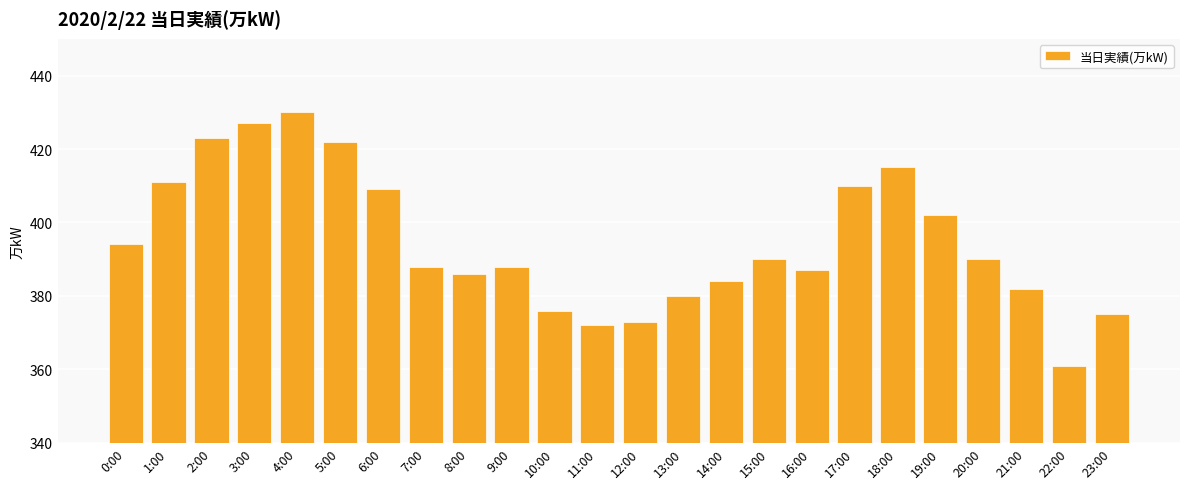

Count the number of categories in the chart.

24